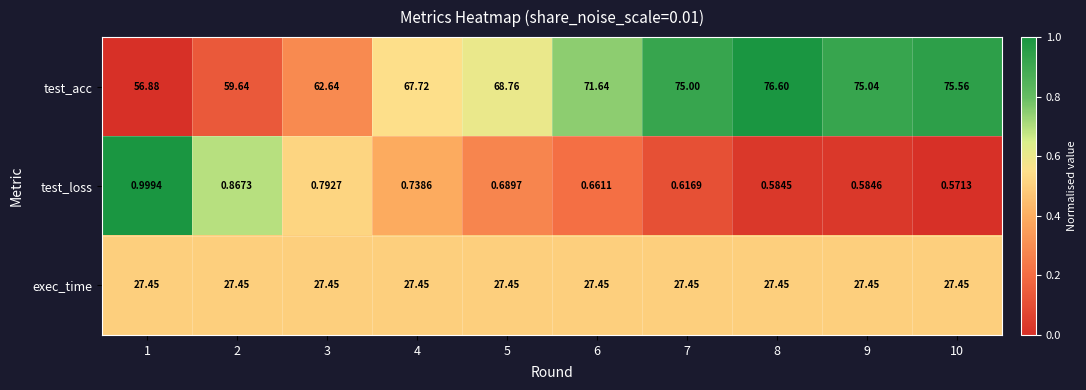

Rank the series by their average value, from lowest to highest.

test_loss, exec_time, test_acc